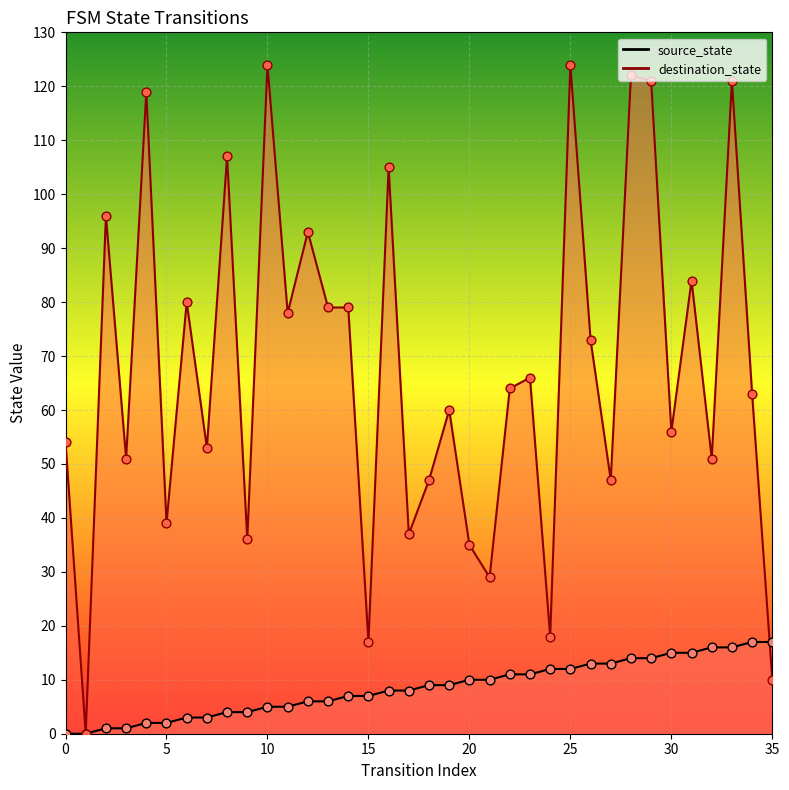

What is the total value across all series at 35?

27